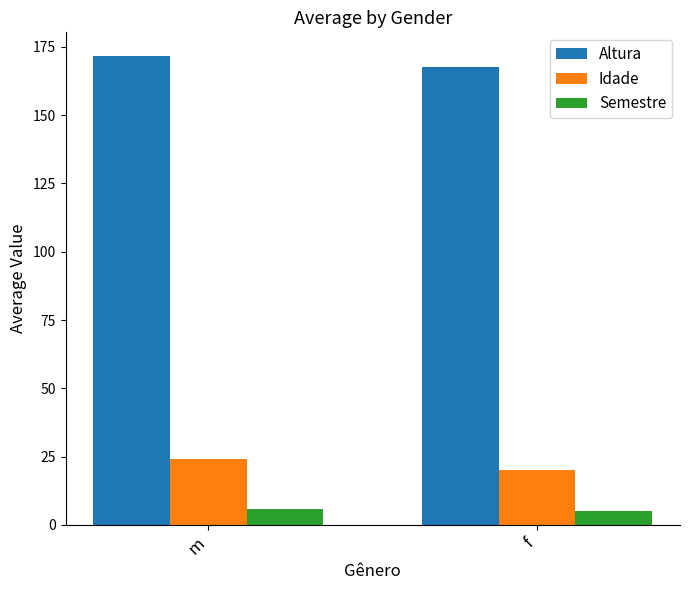

What is the sum of the Altura values at f and m?

339.6